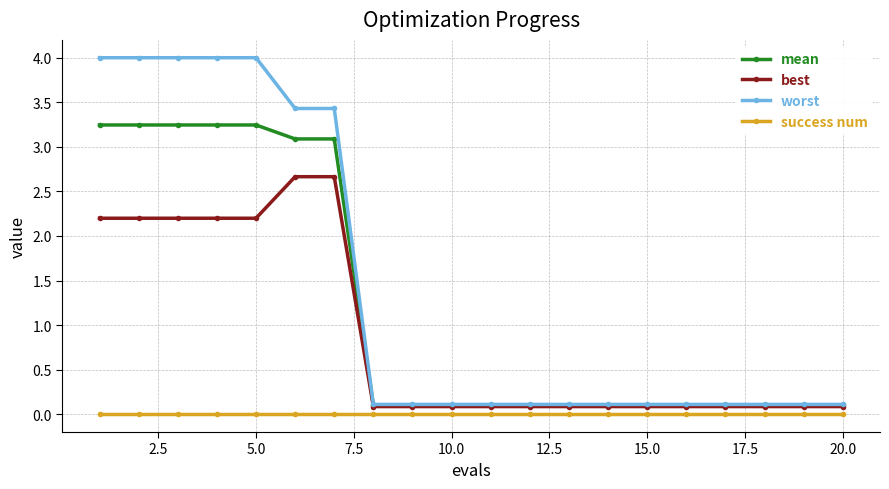

Which series has the widest spread of values?

worst